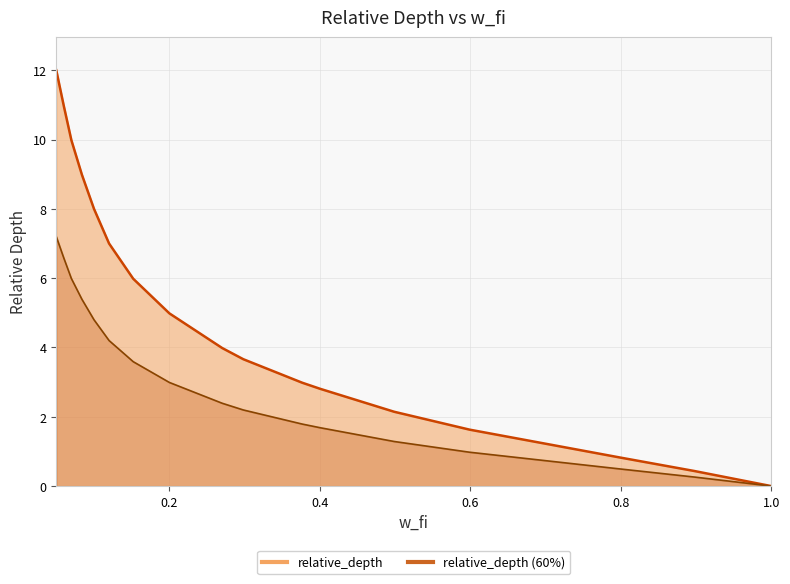

Rank the categories by value from highest to lowest.

0.0501002004008016, 0.0601202404809619, 0.0701402805611222, 0.0841683366733466, 0.100200400801603, 0.120240480961923, 0.152304609218436, 0.200400801603206, 0.270541082164328, 0.298597194388777, 0.376753507014028, 0.400801603206412, 0.498997995991983, 0.599198396793587, 0.69939879759519, 0.799599198396793, 0.897795591182364, 0.999999999999999